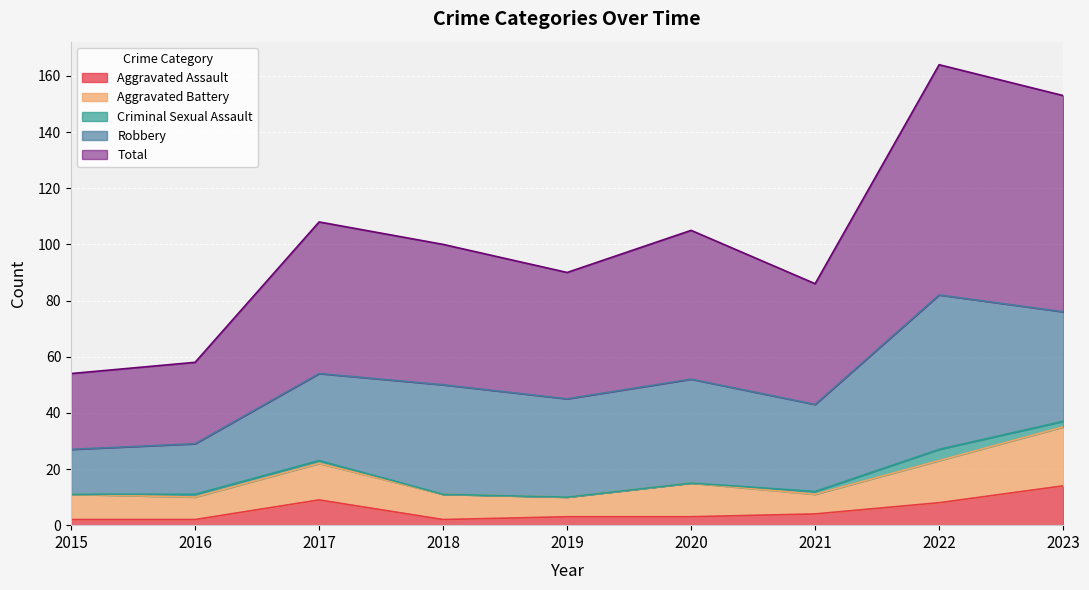

Where is the first local minimum for Total?

2019